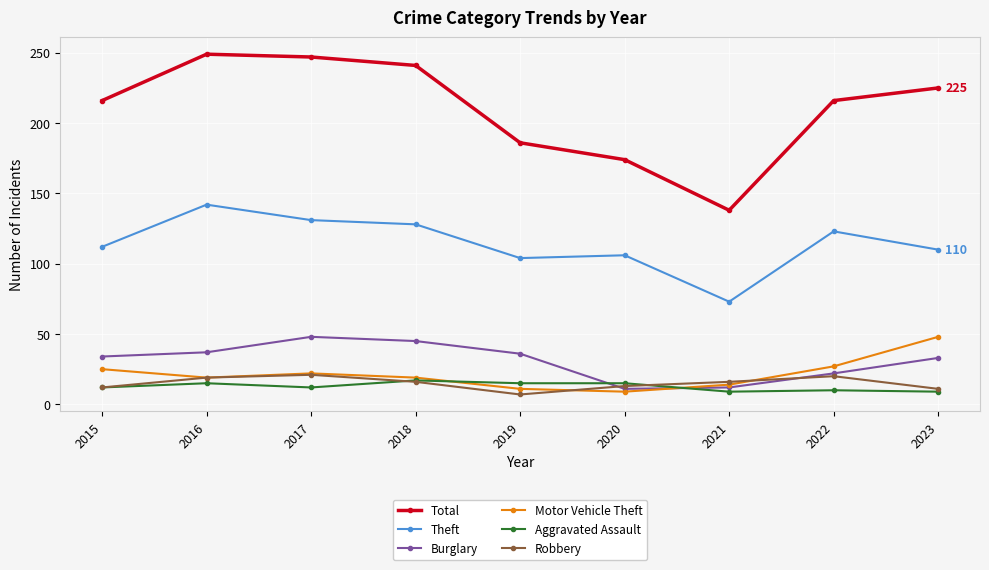

What are all the series names shown in the legend?

Total, Theft, Burglary, Motor Vehicle Theft, Aggravated Assault, Robbery